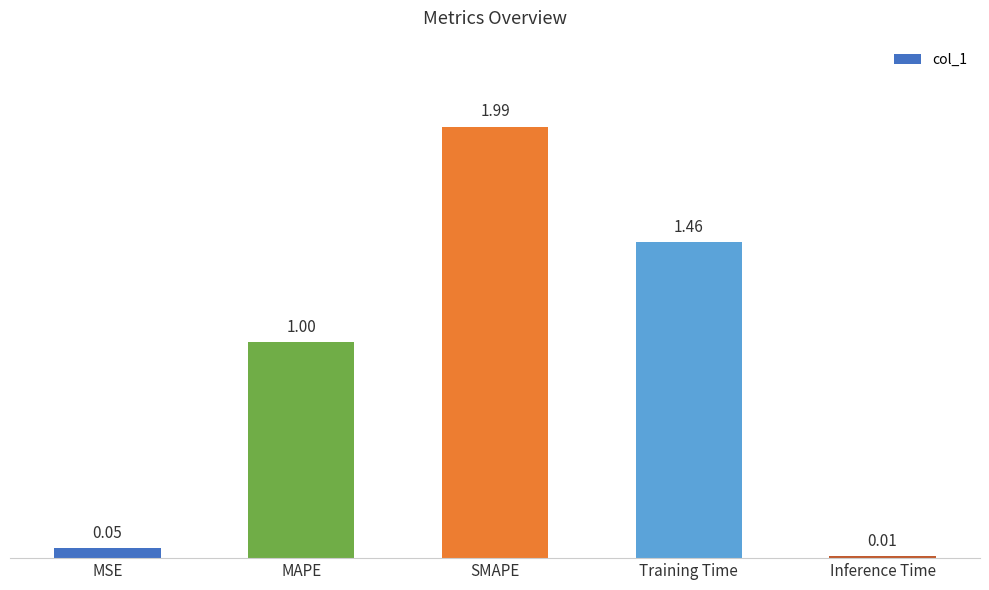

What is the sum of all values?

4.5